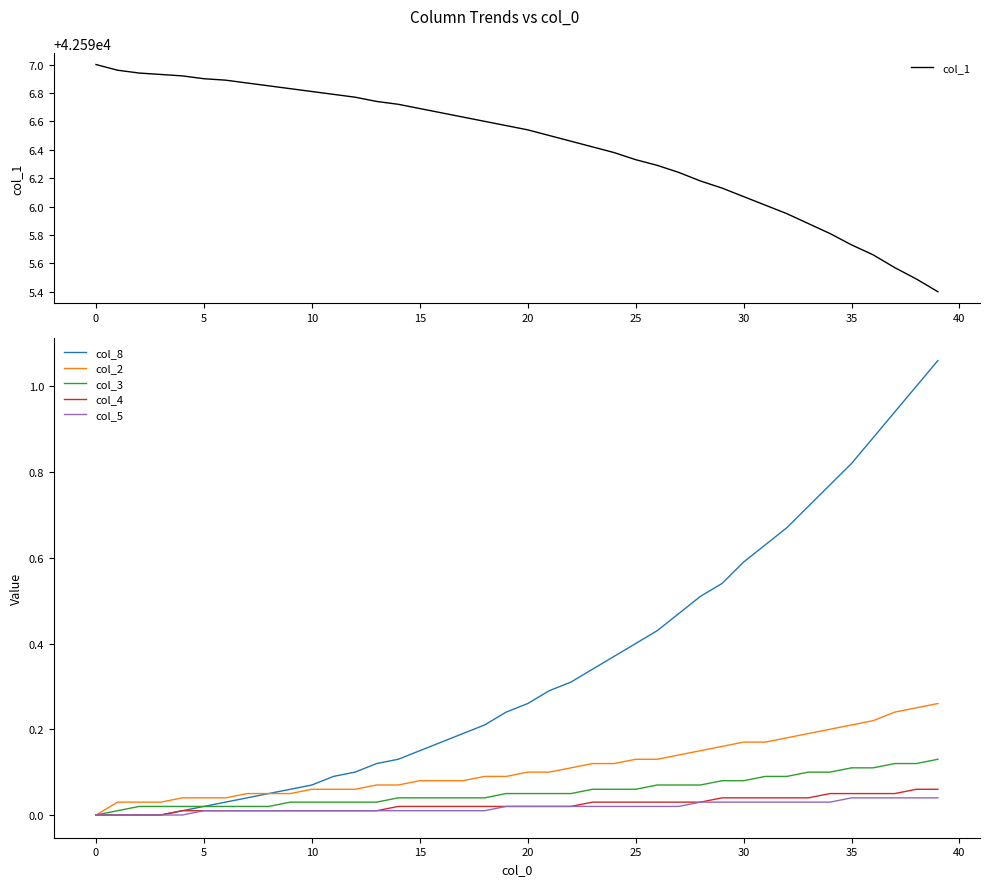

How many positive values does the col_4 series have?

36